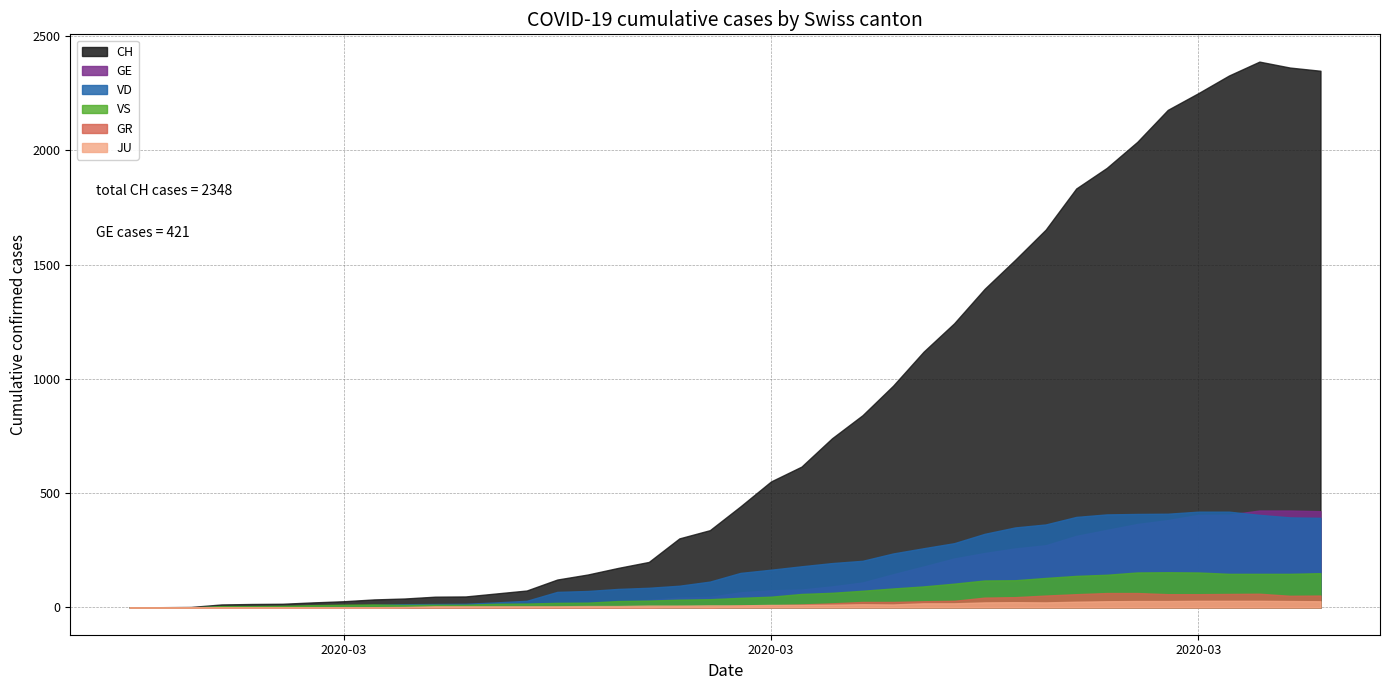

What is the approximate value of VS at 24, to the nearest 5?

75